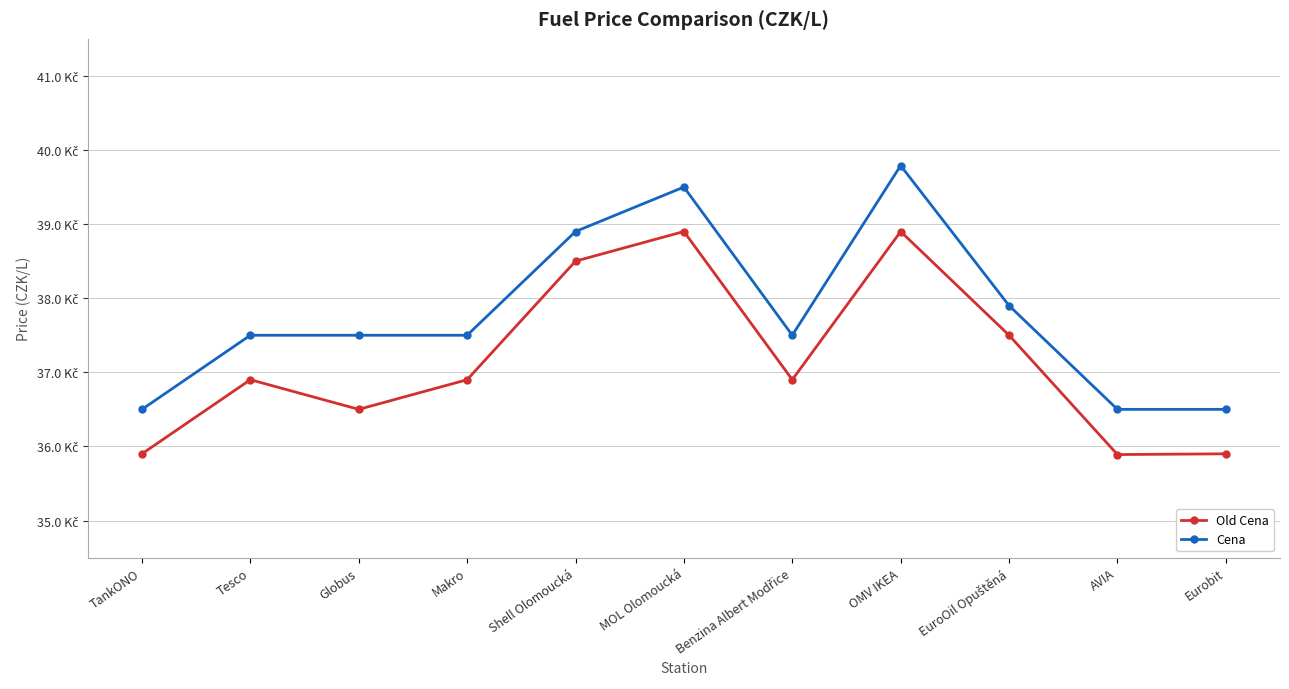

True or false: Old Cena has more than 2 interior local peaks.

True